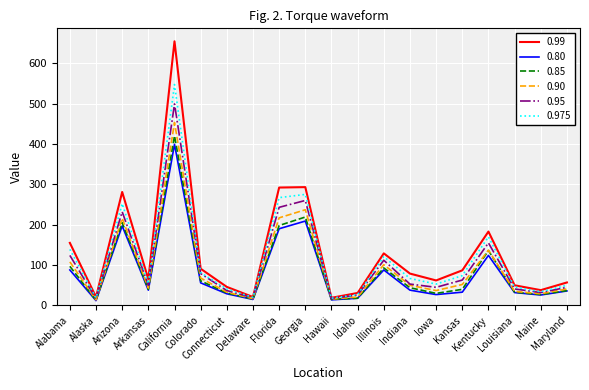

How many interior local valleys does the 0.99 series have?

6